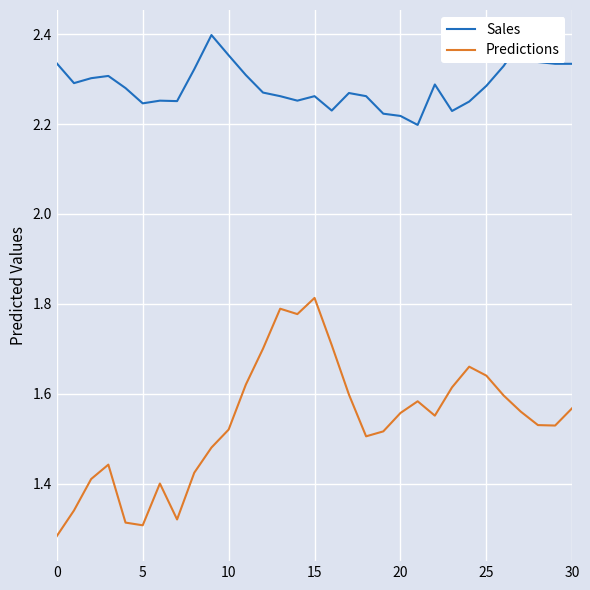

Count the number of data series in this chart.

2